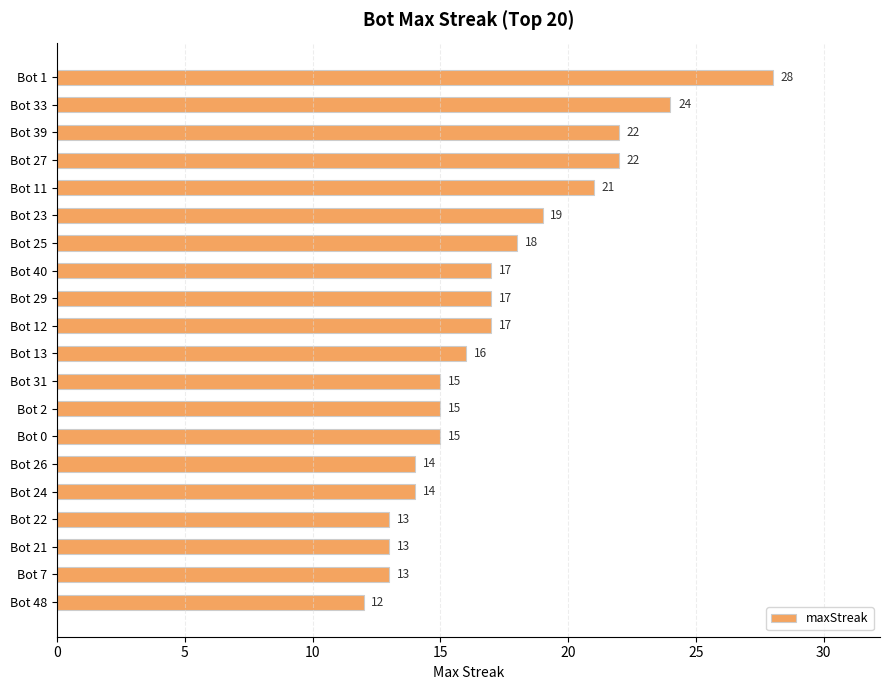

Does the chart contain any negative values?

No